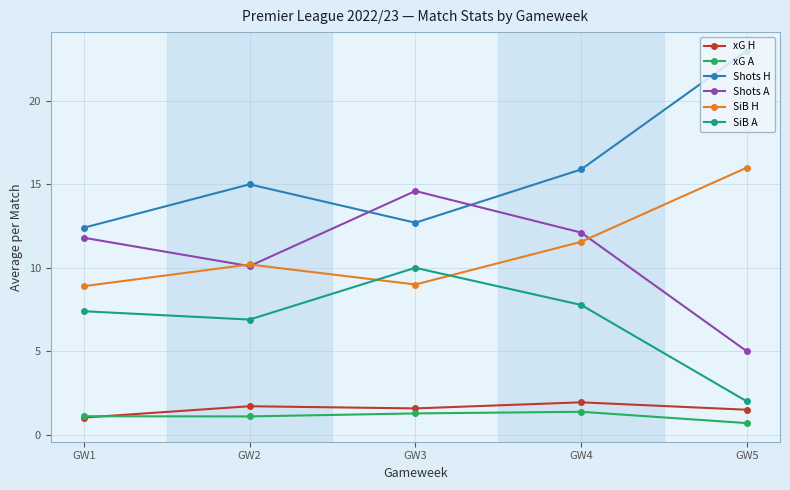

Is it true that SiB H equals 15.4 at GW1?

False